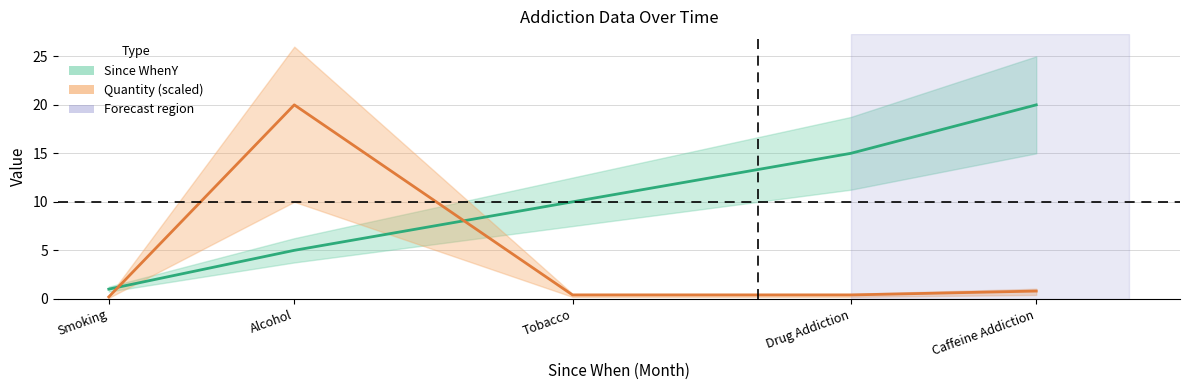

What is the sum of all Since WhenY values?

51.0